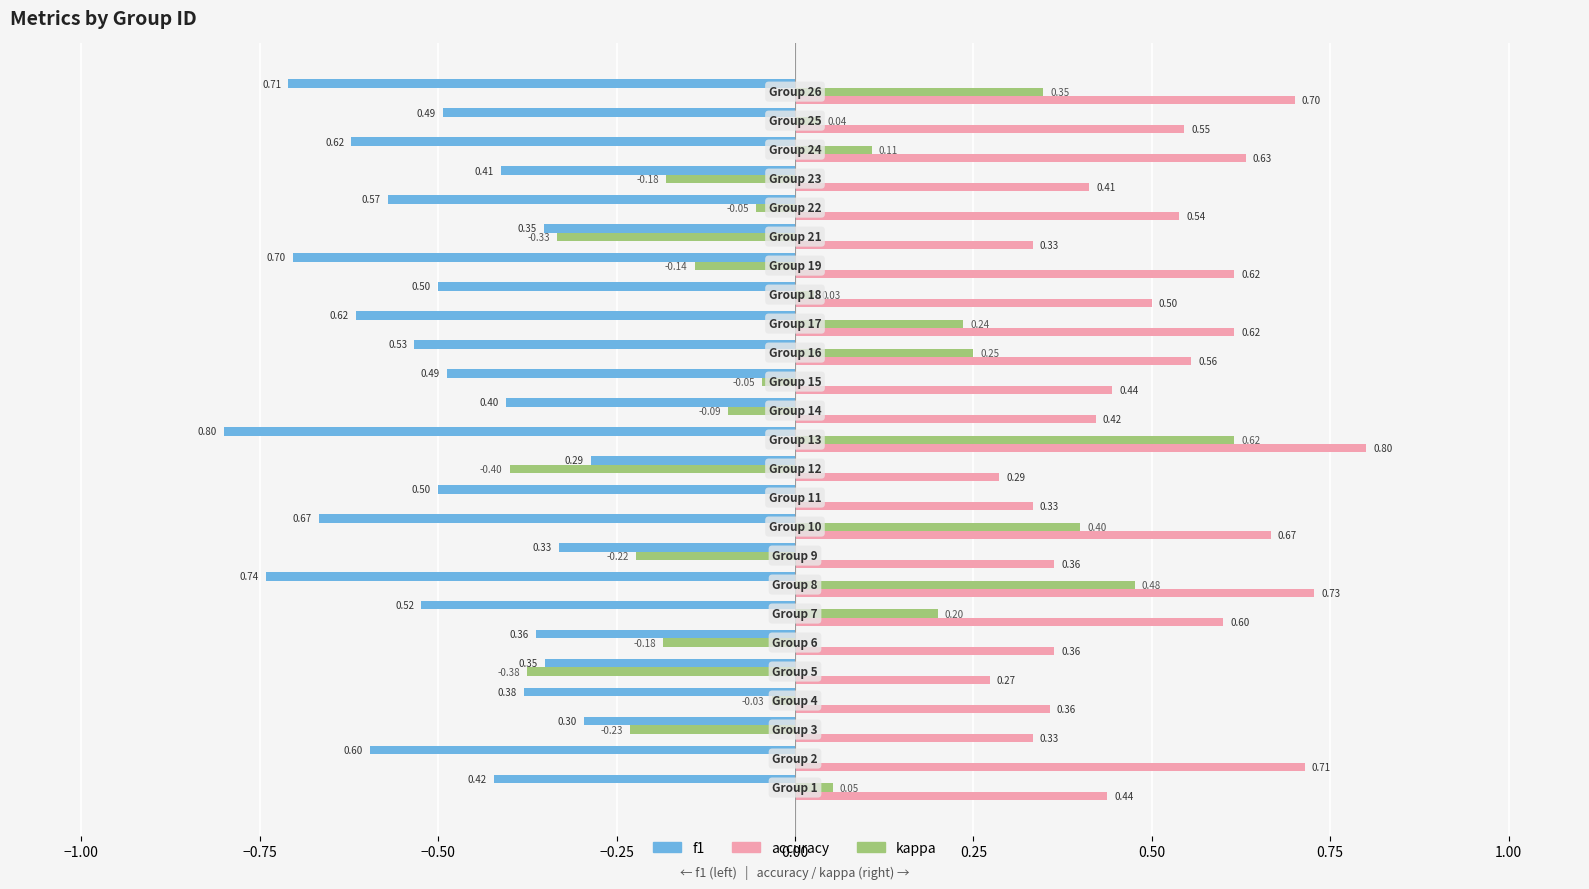

Which series has the largest total across all categories?

accuracy